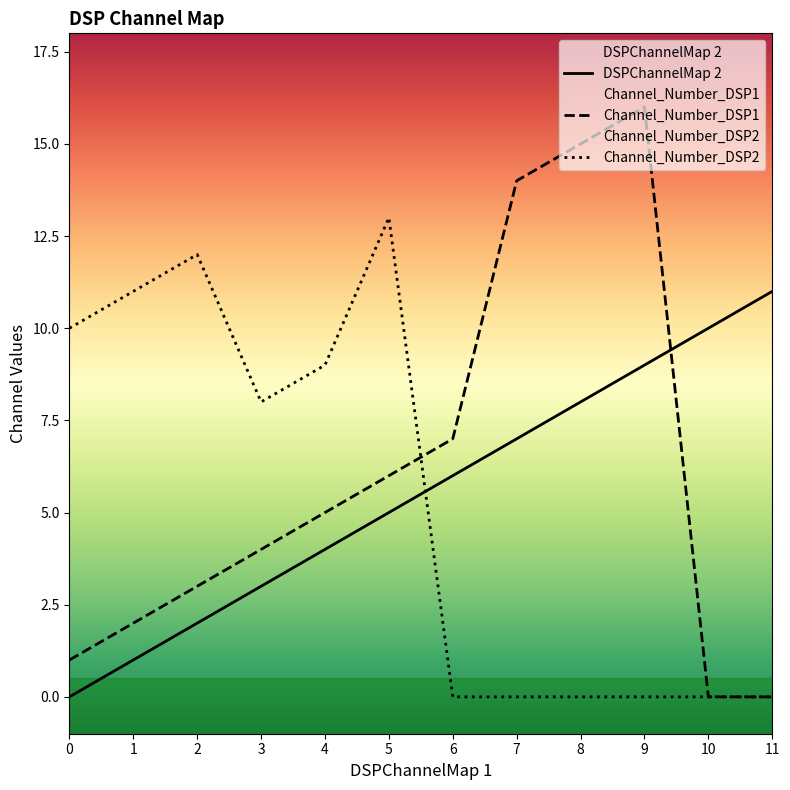

True or false: DSPChannelMap 2 has more than 2 interior local peaks.

False